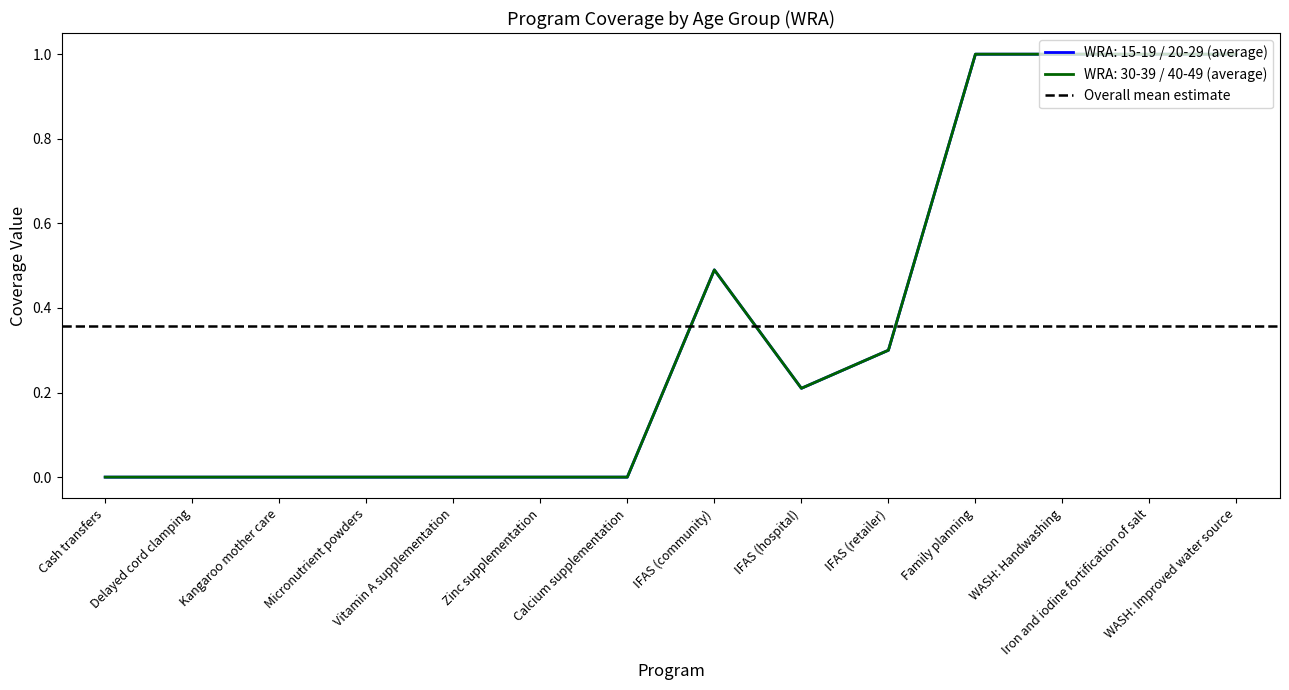

At which category is the sum across all series the highest?

Family planning